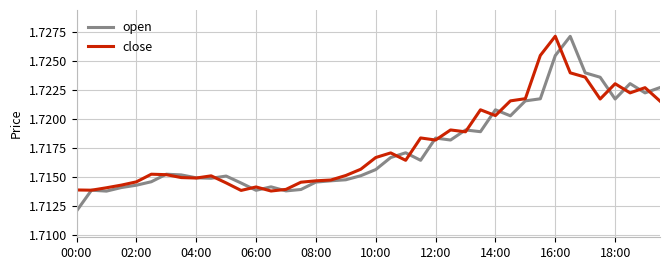

Which series has the widest spread of values?

open